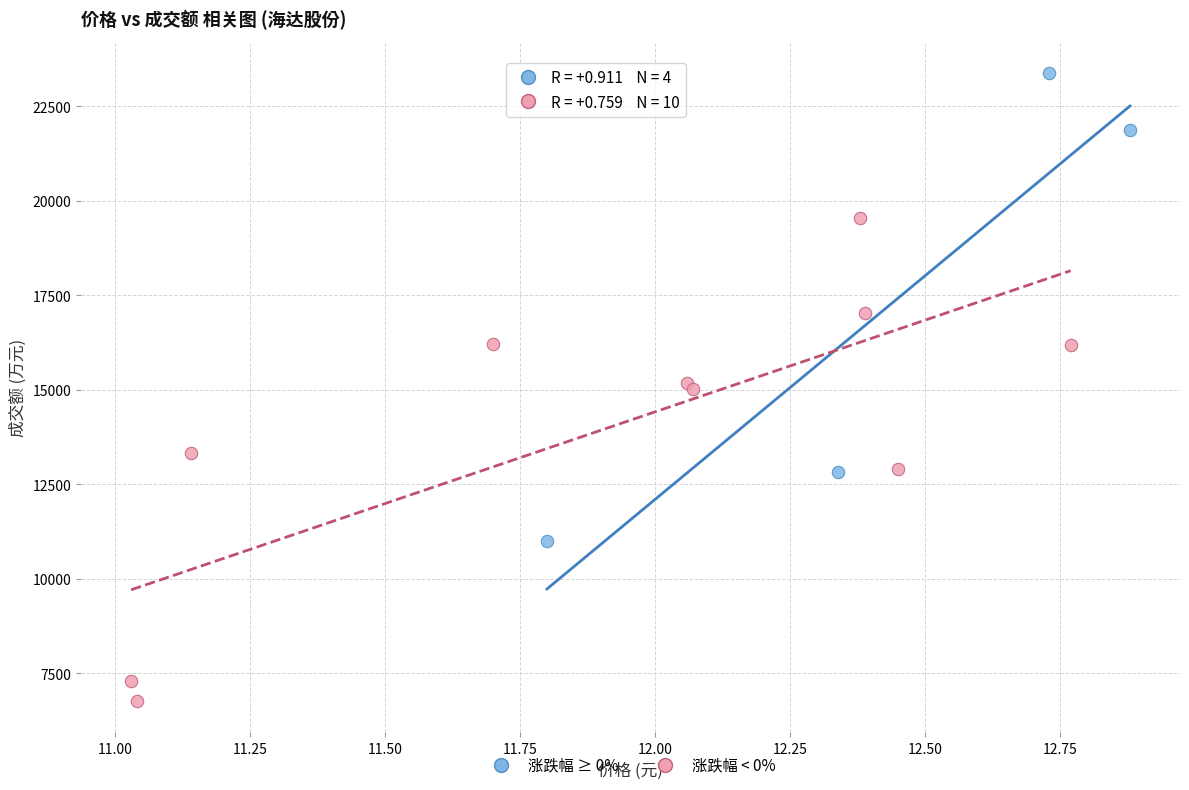

What are all the series names shown in the legend?

涨跌幅 ≥ 0%, 涨跌幅 < 0%